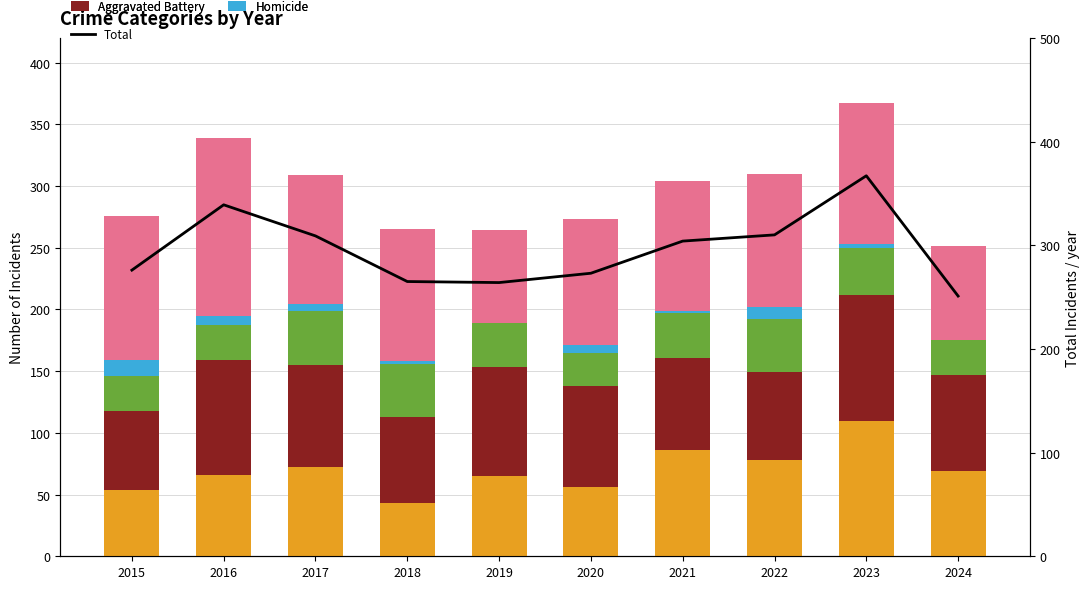

What is the difference between the Robbery values at 2015 and 2023?

3